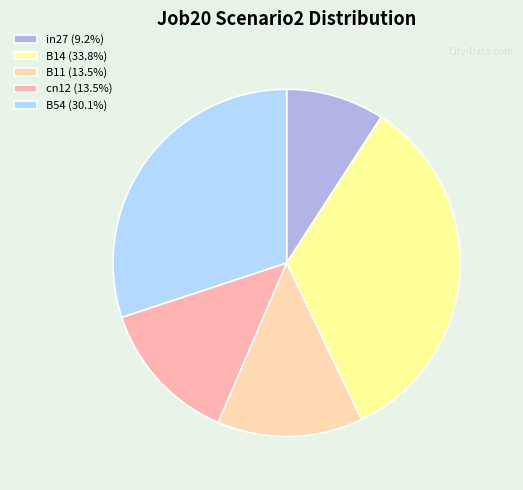

Count the number of slices in the pie.

5